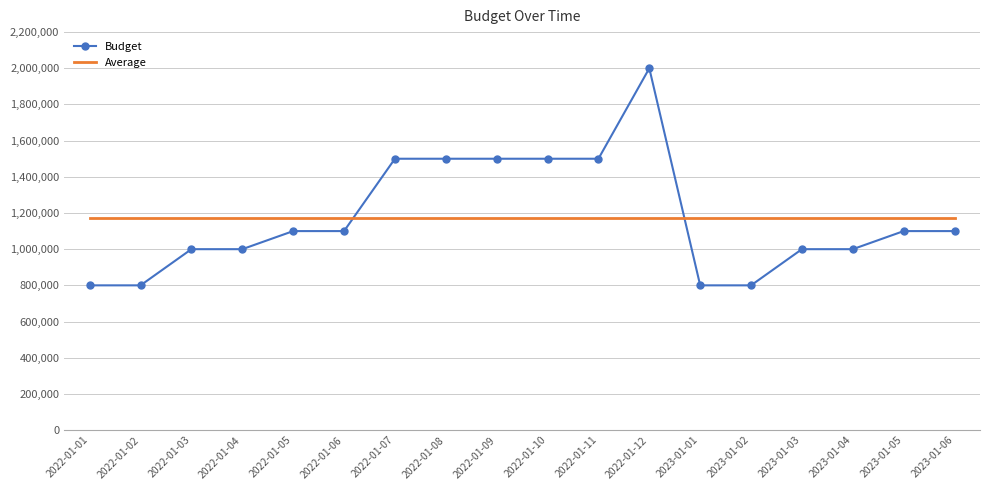

Reading left to right, list all the values displayed in this chart.

Budget: 800000.0	800000.0	1000000.0	1000000.0	1100000.0	1100000.0	1500000.0	1500000.0	1500000.0	1500000.0	1500000.0	2000000.0	800000.0	800000.0	1000000.0	1000000.0	1100000.0	1100000.0
Average: 1172222.2	1172222.2	1172222.2	1172222.2	1172222.2	1172222.2	1172222.2	1172222.2	1172222.2	1172222.2	1172222.2	1172222.2	1172222.2	1172222.2	1172222.2	1172222.2	1172222.2	1172222.2